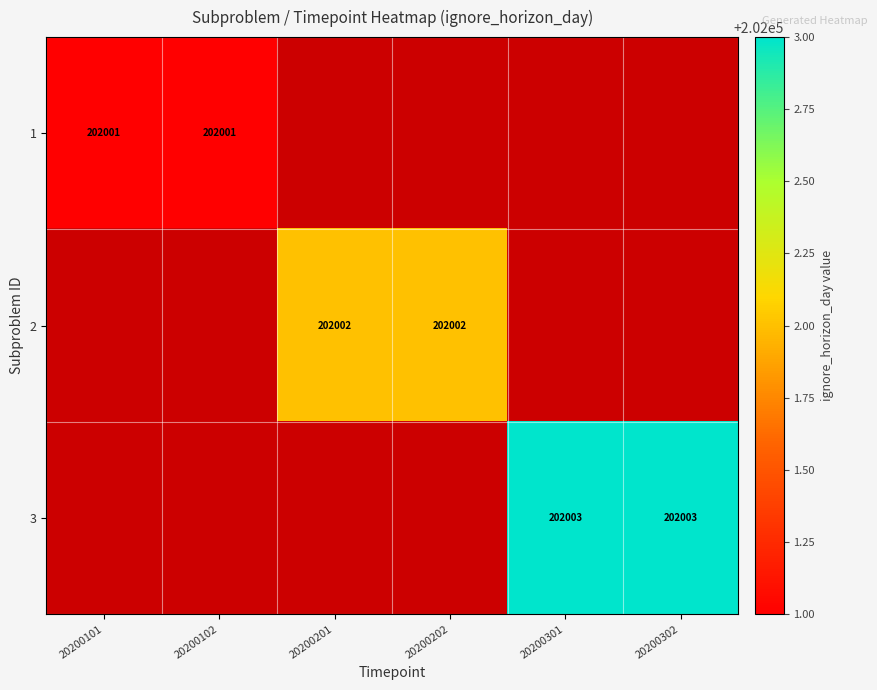

The value of 3 at 20200301 is 202003. True or false?

True